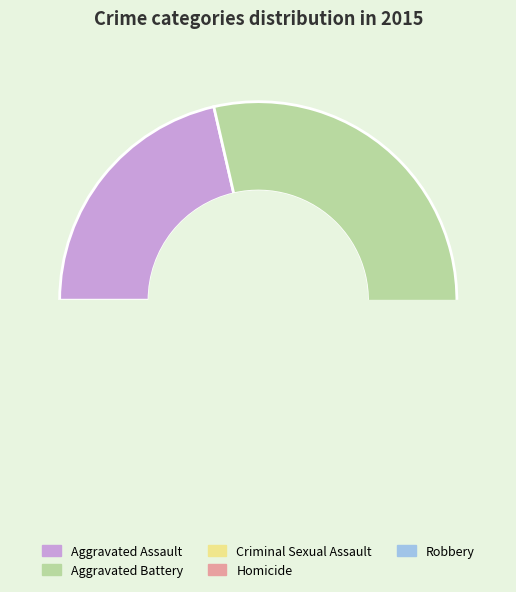

What percentage is the Aggravated Assault slice, to the nearest percent?

21%